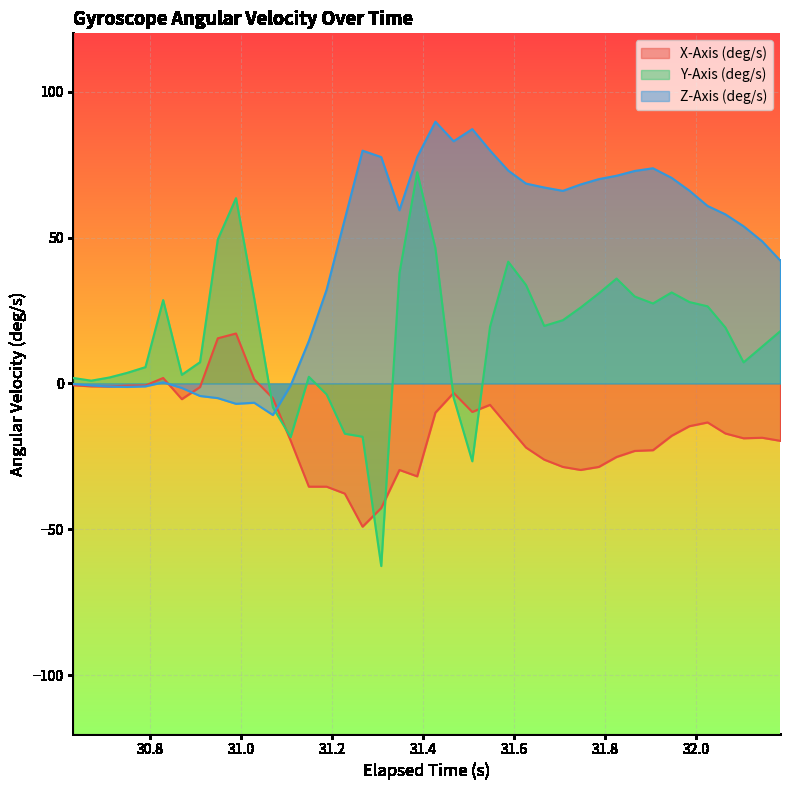

Which series has the largest range (max minus min)?

Y-Axis (deg/s)